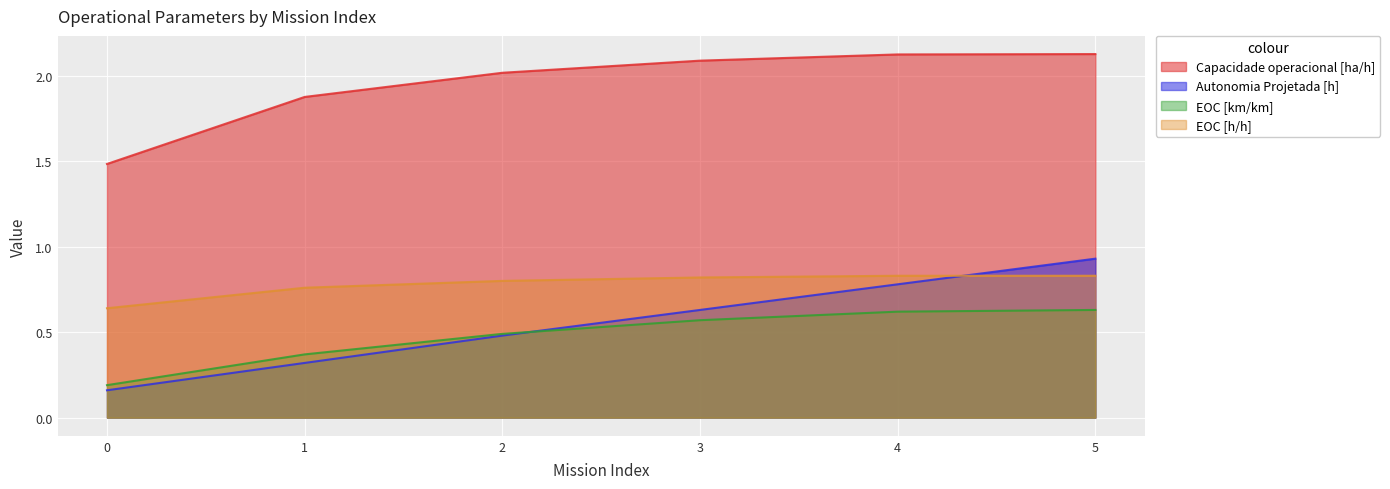

Does the chart display data point markers on the line(s)?

No